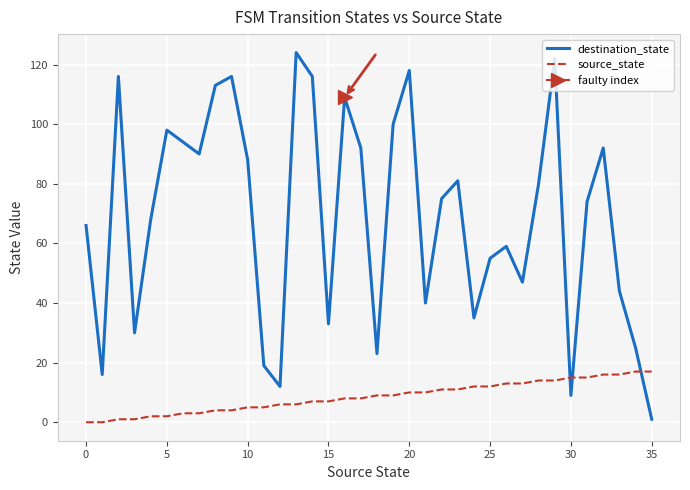

Which series has the largest total across all categories?

destination_state